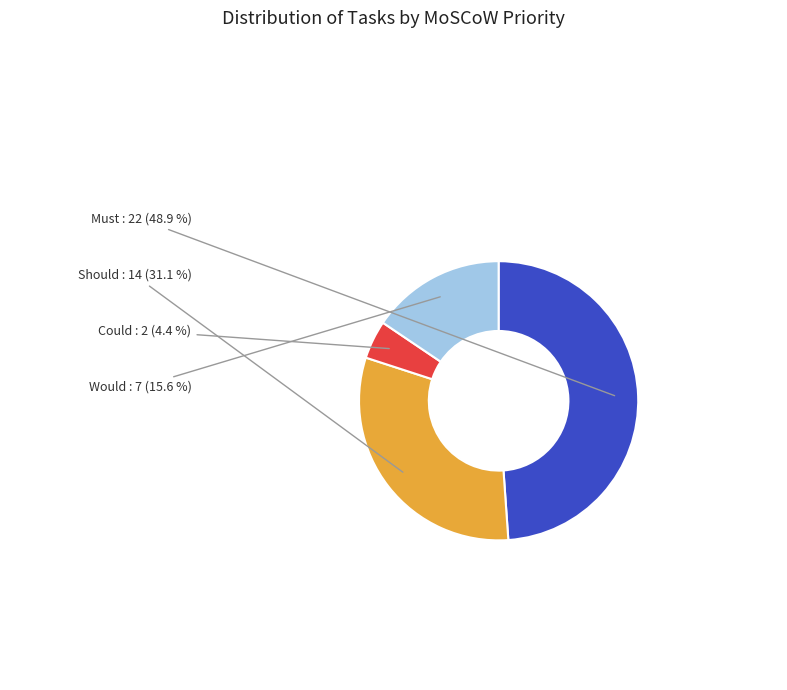

What is the ratio of the value at Must to the value at Would?

3.1